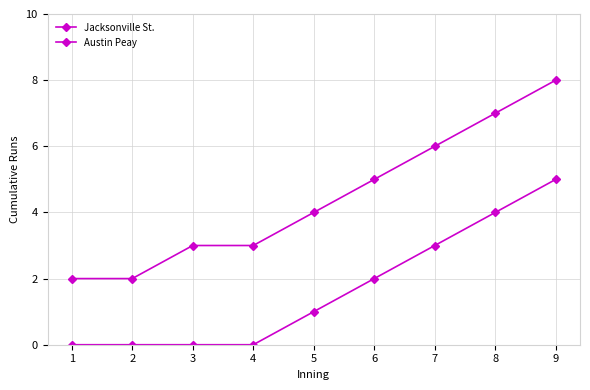

How many values in the Austin Peay series are below 4?

4